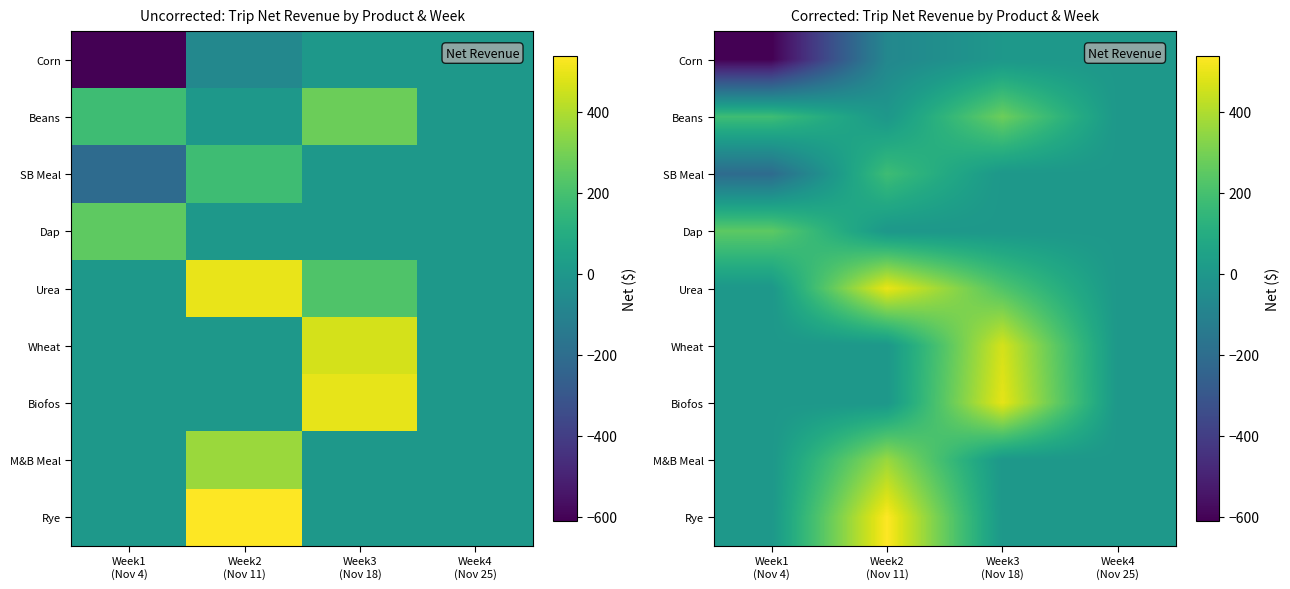

How many data points in Wheat are above 0?

1